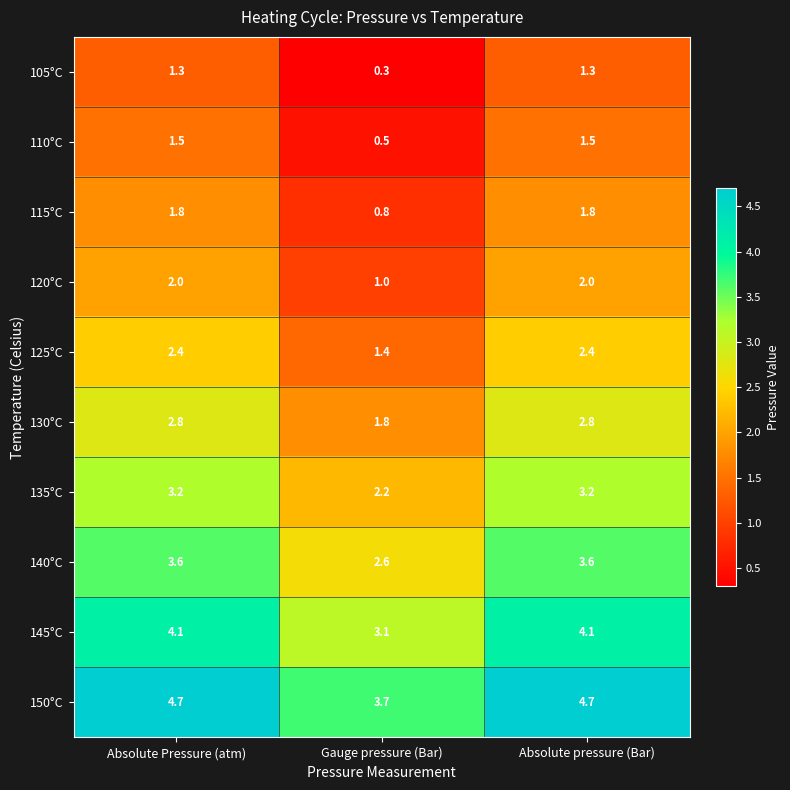

Reading left to right, list all the values displayed in this chart.

105°C: Absolute Pressure (atm)=1.3	Gauge pressure (Bar)=0.3	Absolute pressure (Bar)=1.3
110°C: Absolute Pressure (atm)=1.5	Gauge pressure (Bar)=0.5	Absolute pressure (Bar)=1.5
115°C: Absolute Pressure (atm)=1.8	Gauge pressure (Bar)=0.8	Absolute pressure (Bar)=1.8
120°C: Absolute Pressure (atm)=2.0	Gauge pressure (Bar)=1.0	Absolute pressure (Bar)=2.0
125°C: Absolute Pressure (atm)=2.4	Gauge pressure (Bar)=1.4	Absolute pressure (Bar)=2.4
130°C: Absolute Pressure (atm)=2.8	Gauge pressure (Bar)=1.8	Absolute pressure (Bar)=2.8
135°C: Absolute Pressure (atm)=3.2	Gauge pressure (Bar)=2.2	Absolute pressure (Bar)=3.2
140°C: Absolute Pressure (atm)=3.6	Gauge pressure (Bar)=2.6	Absolute pressure (Bar)=3.6
145°C: Absolute Pressure (atm)=4.1	Gauge pressure (Bar)=3.1	Absolute pressure (Bar)=4.1
150°C: Absolute Pressure (atm)=4.7	Gauge pressure (Bar)=3.7	Absolute pressure (Bar)=4.7